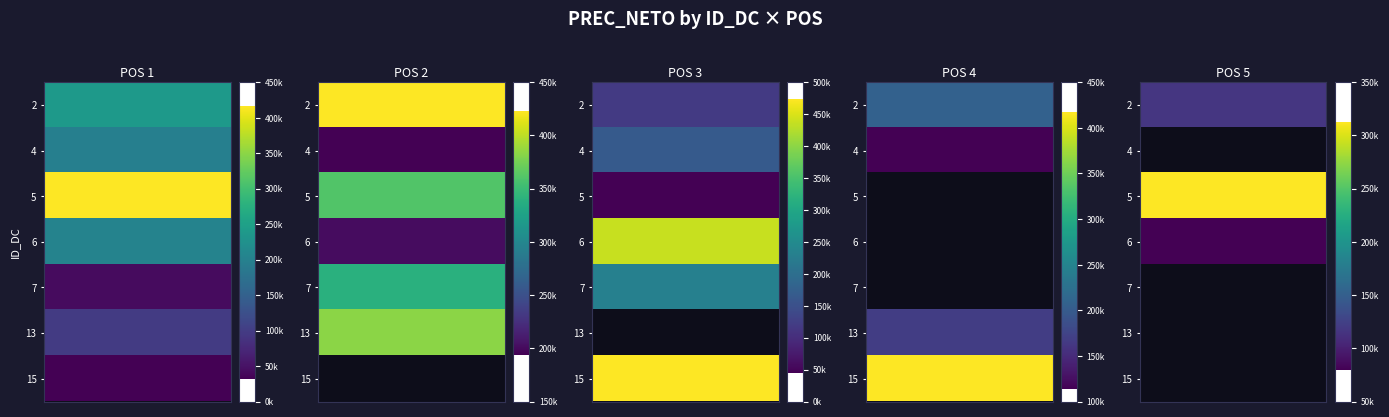

Between 4 and 5, which series saw the biggest shift?

15